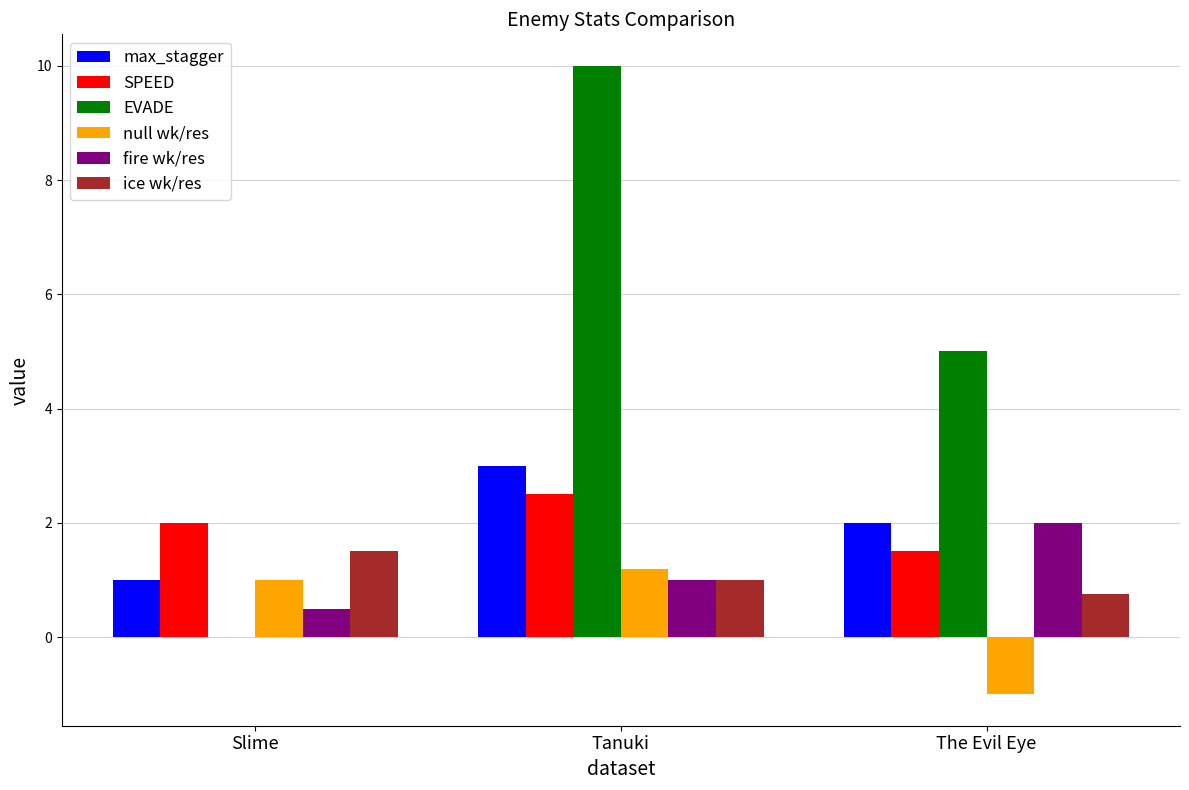

Which series has the largest total across all categories?

EVADE